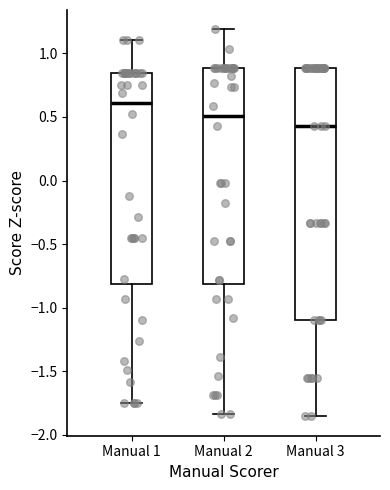

Where is the lower edge of the box for Manual 1 on the y-axis? The values are not printed on the chart, so give them approximately, as read against the axis.

-0.80